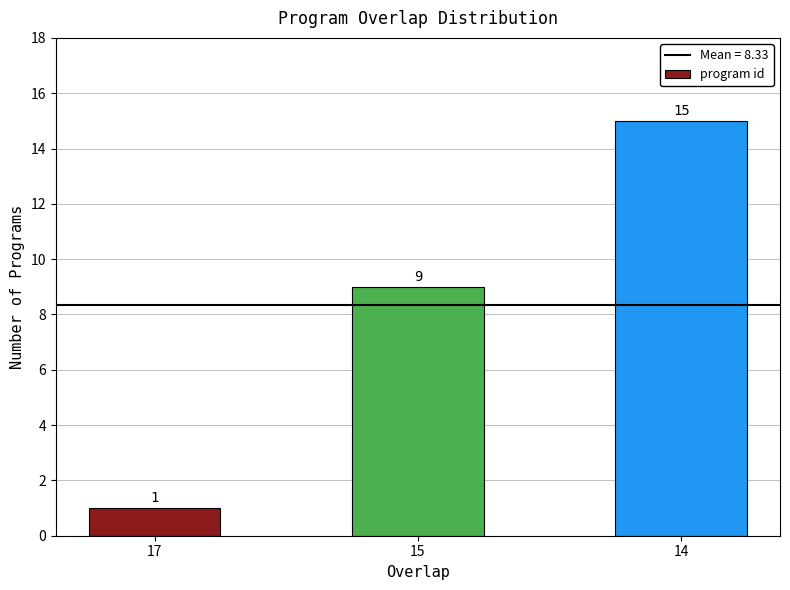

Approximately how many times larger is the value at 17 compared to 14?

0.1